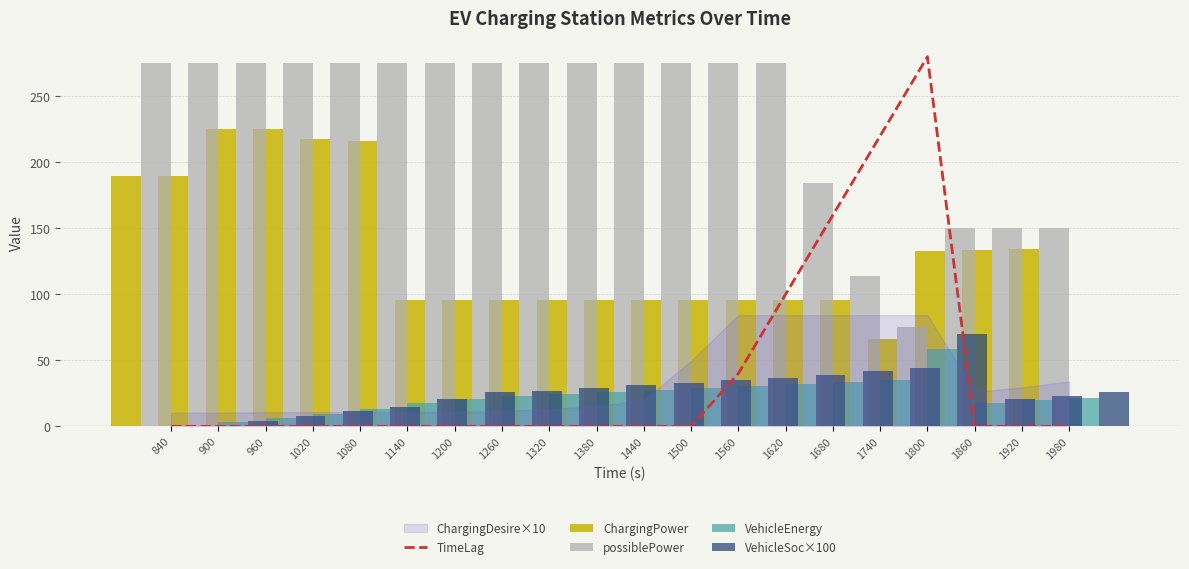

List the labels in order of possiblePower value, largest first.

840, 900, 960, 1020, 1080, 1140, 1200, 1260, 1320, 1380, 1440, 1500, 1560, 1620, 1680, 1860, 1920, 1980, 1740, 1800